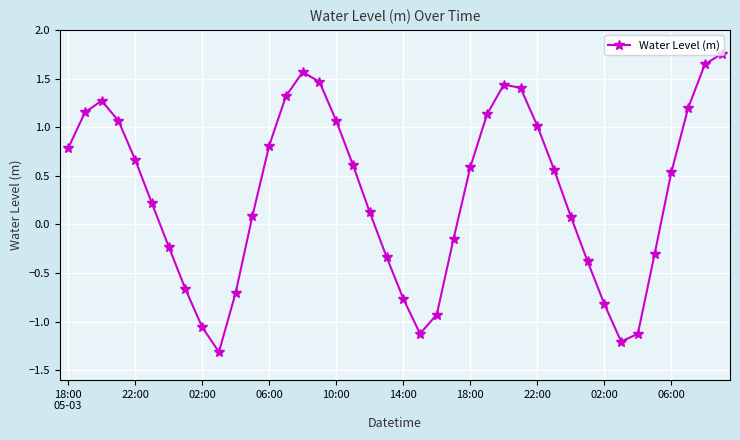

How many points are lower than both their immediate neighbors (excluding endpoints)?

3